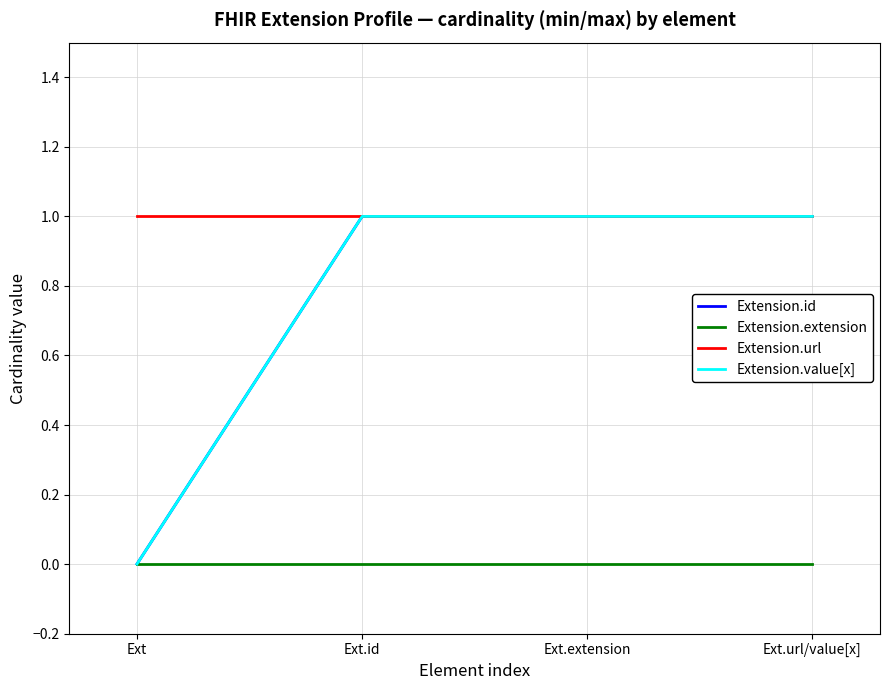

Which series has the largest range (max minus min)?

Extension.id